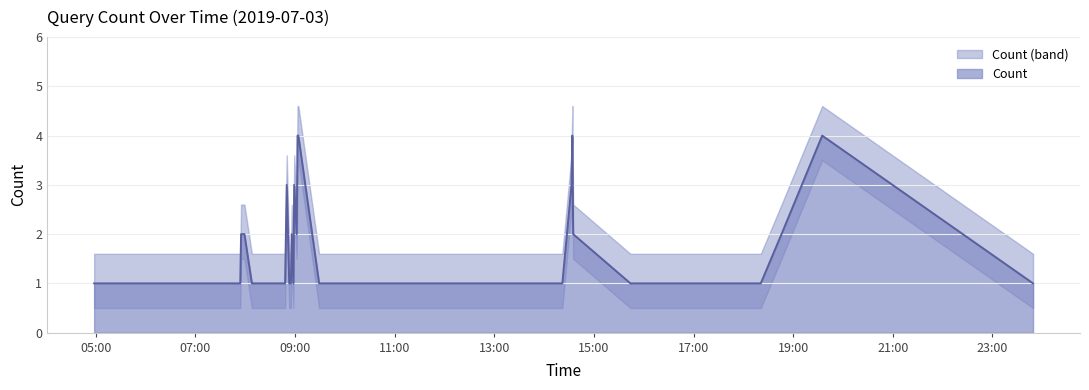

Which label corresponds to the smallest value in the chart?

05:00